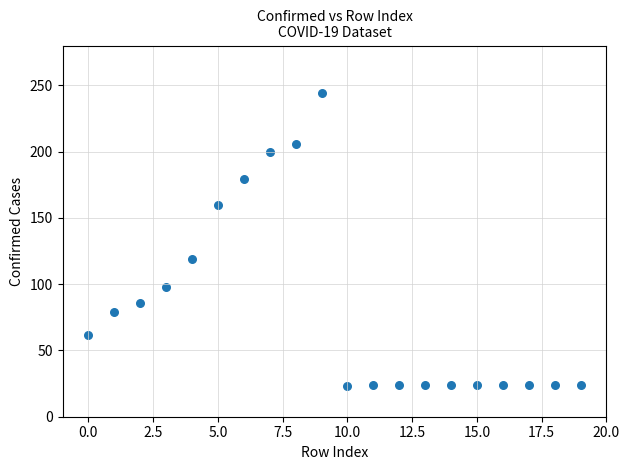

What is the range of Y values (max minus min)?

221